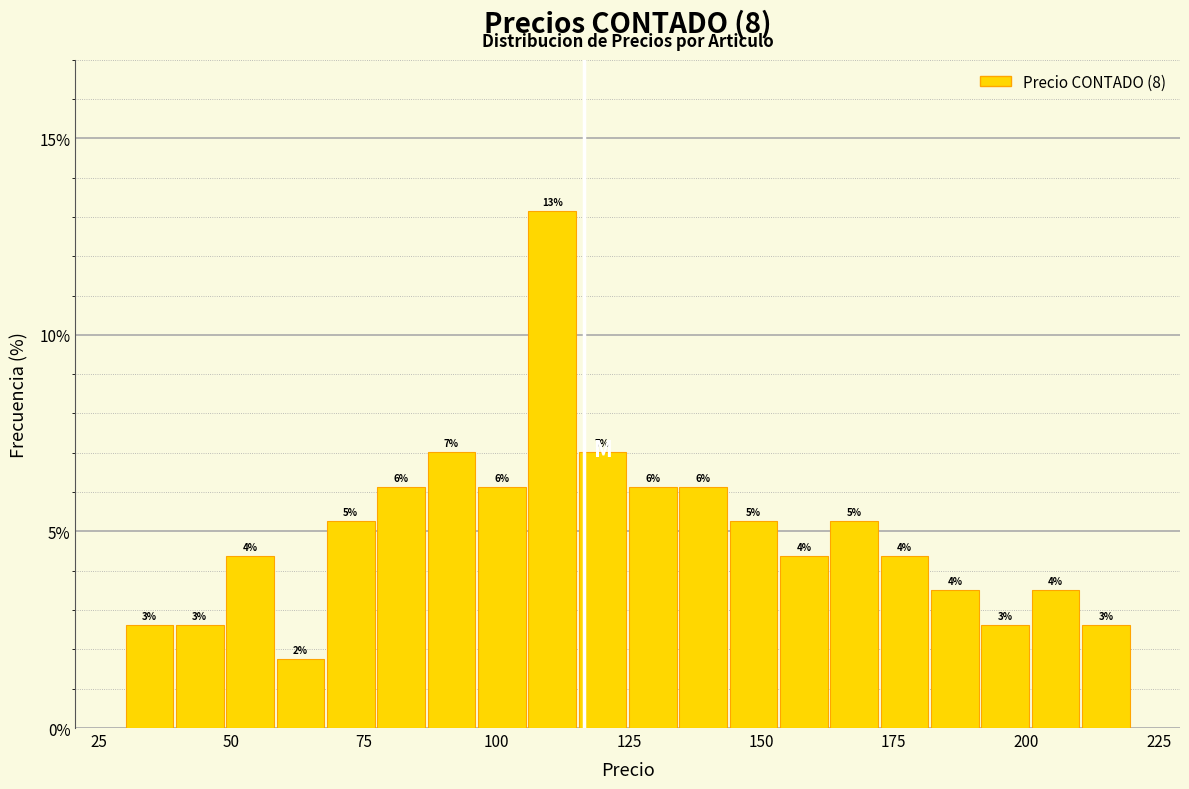

Around what value on the x-axis is the tallest bar? Give the approximate position of its centre, as read against the axis.

110